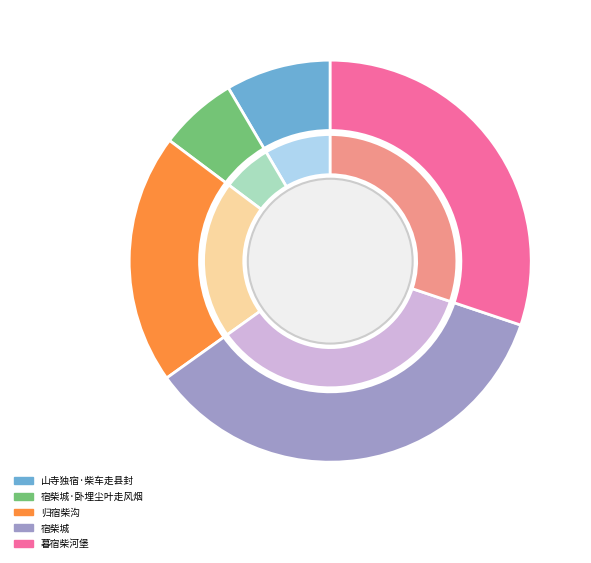

Between 宿柴城·卧埋尘叶走风烟 and 宿柴城, which is larger?

宿柴城